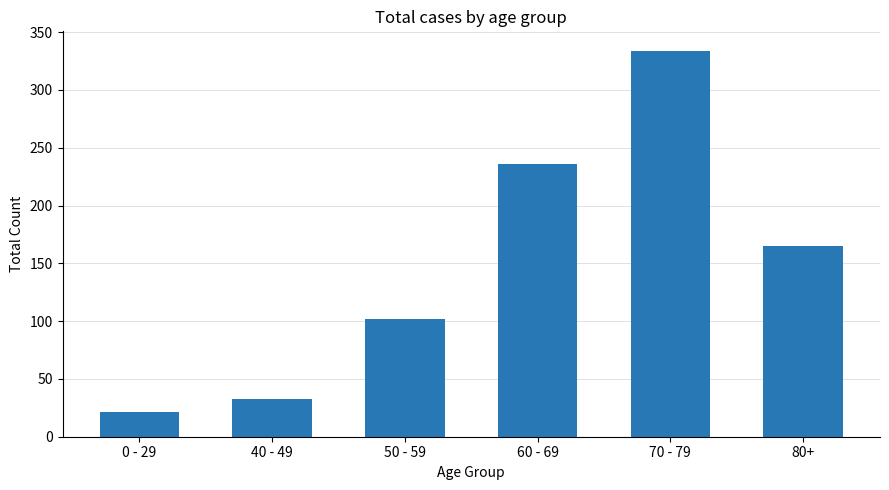

What is the sum of the values at 80+ and 70 - 79?

499